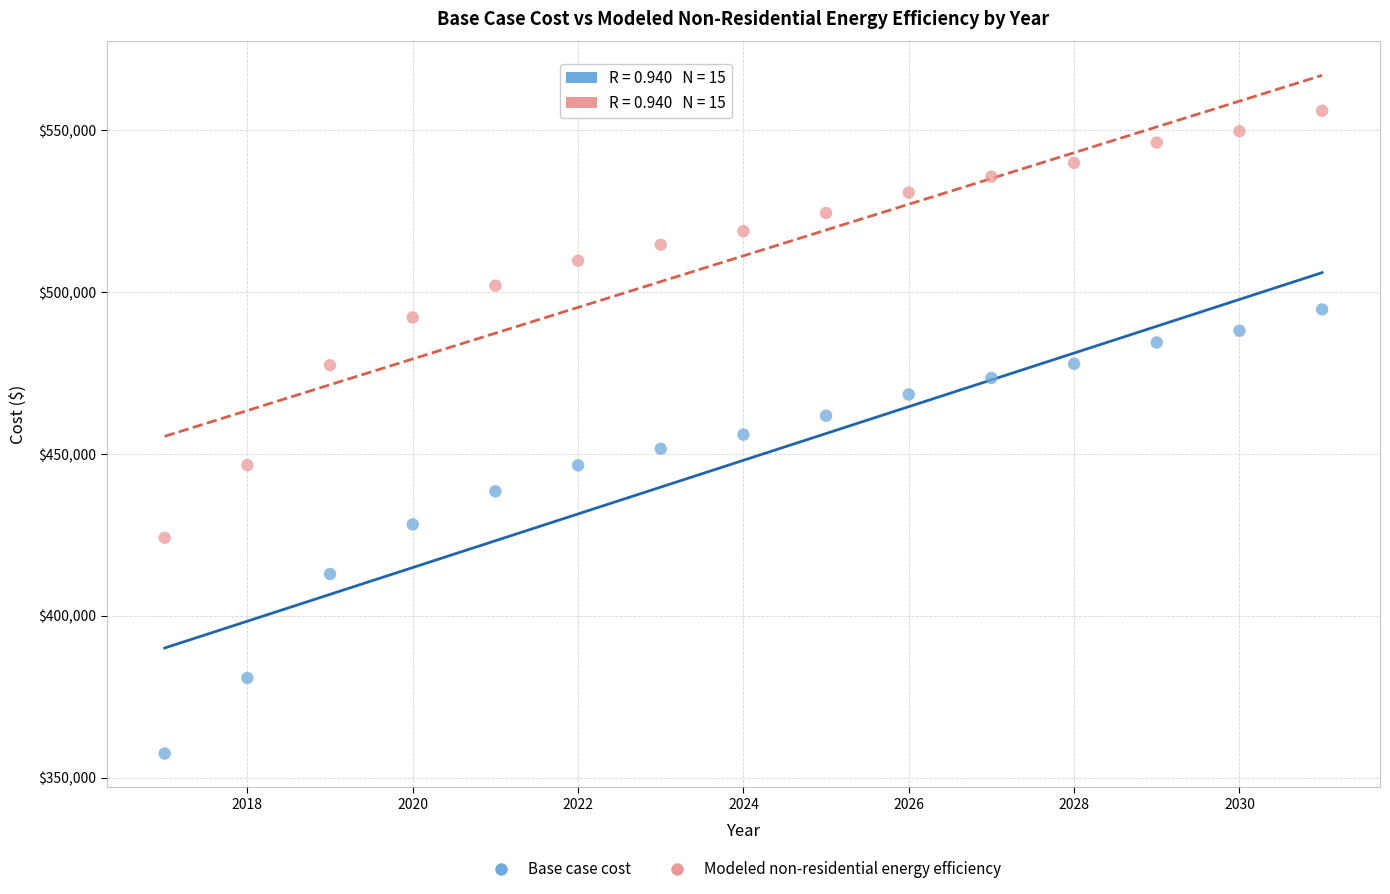

Which series contains the lowest Y value?

Base case cost